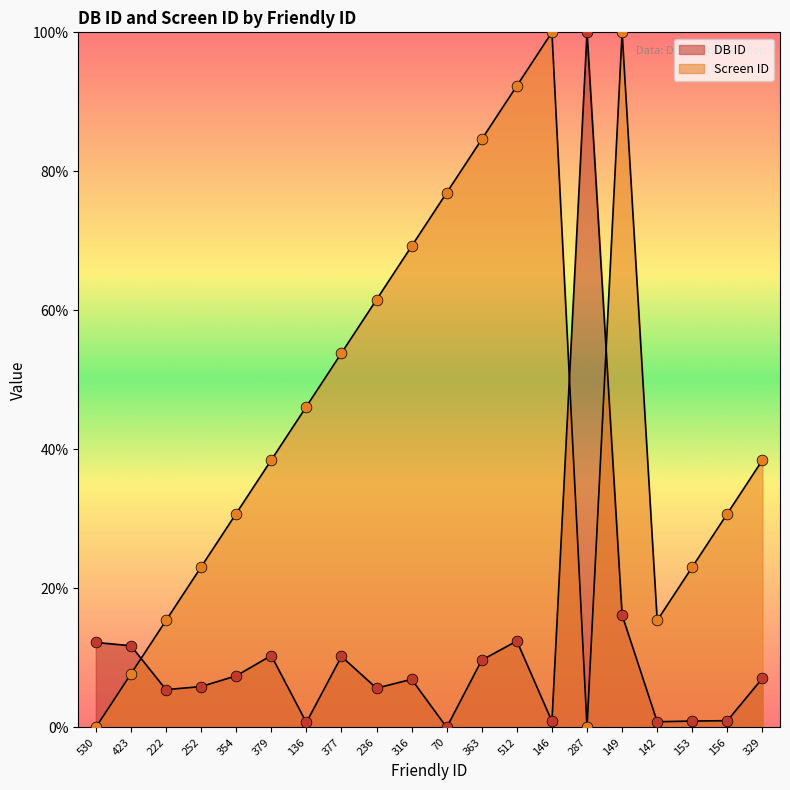

At which category is the sum across all series the highest?

149